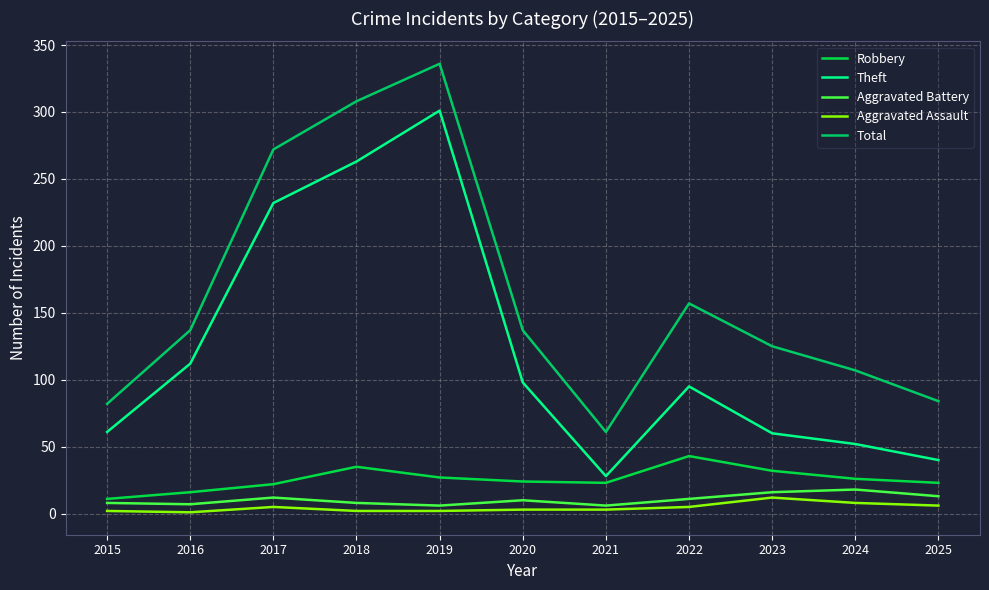

True or false: Aggravated Assault and Theft cross at least once.

False